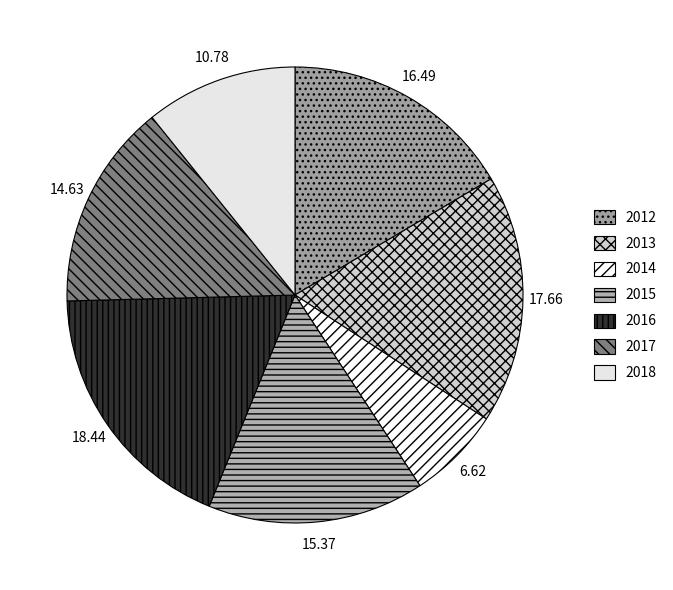

How many slices are in this pie chart?

7